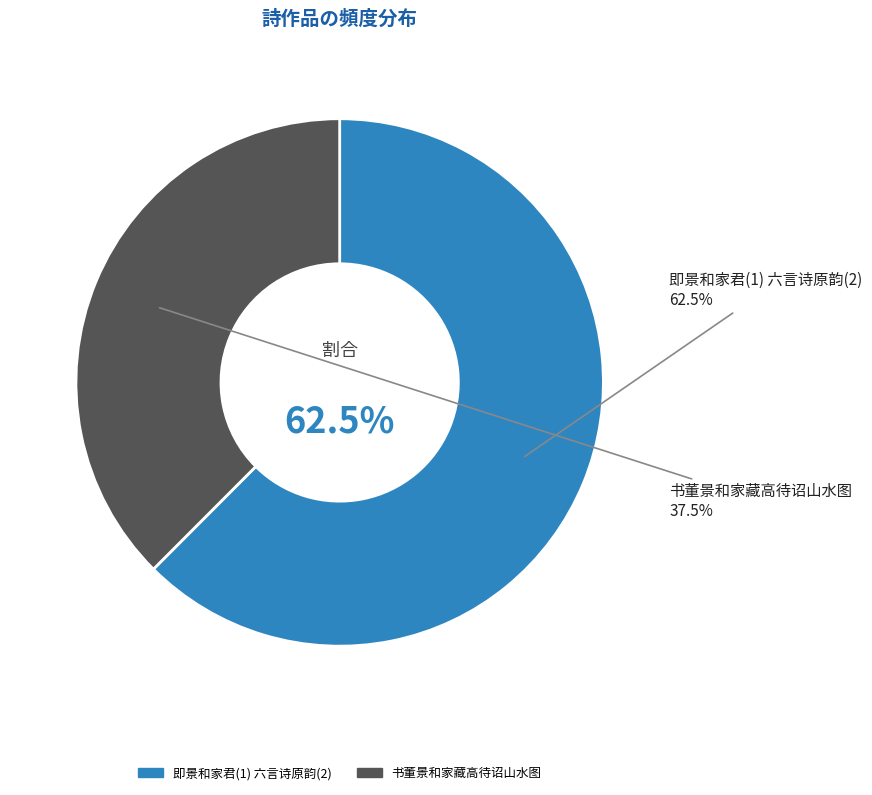

True or false: 即景和家君(1) 六言诗原韵(2) accounts for 54% of the total.

False